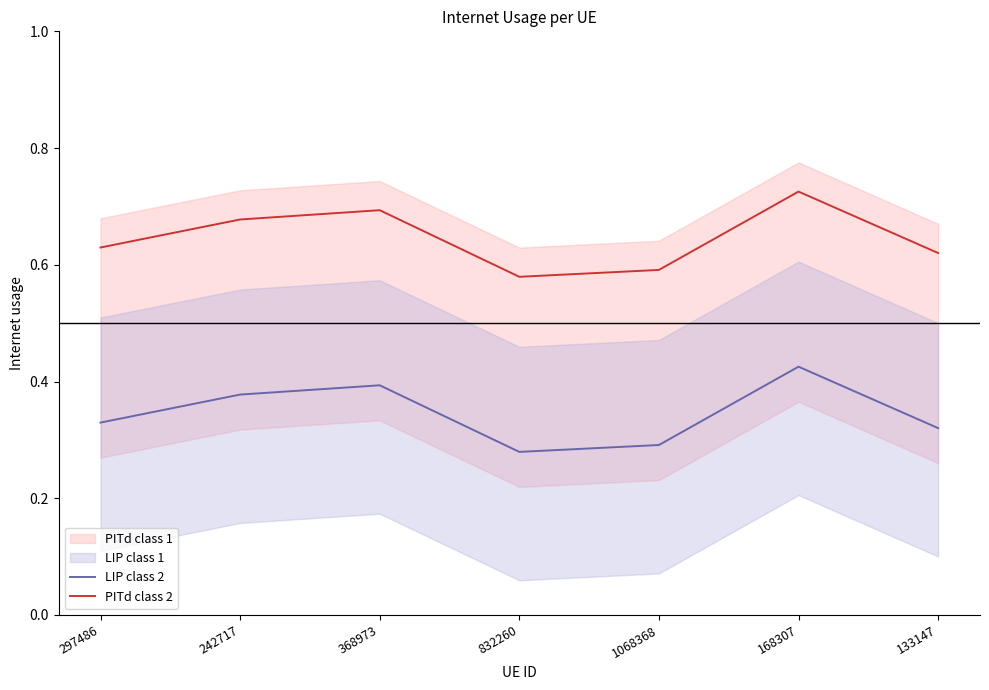

At how many categories does at least one series exceed 0?

7